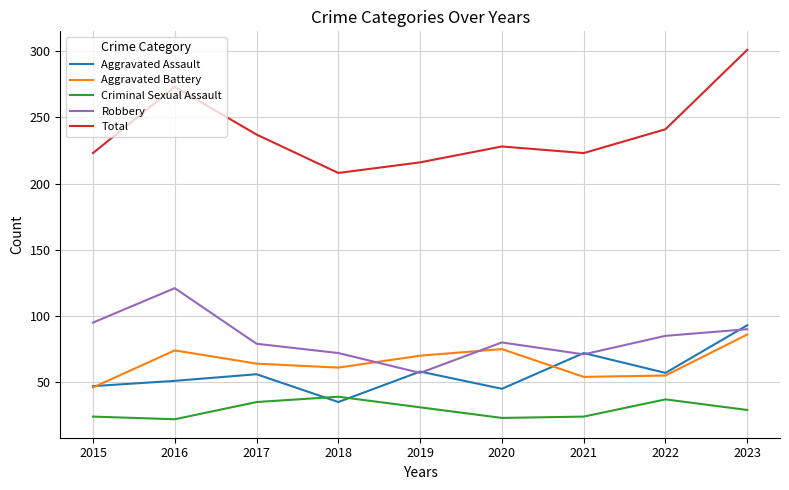

True or false: Aggravated Battery has a value of 71 at 2015.

False